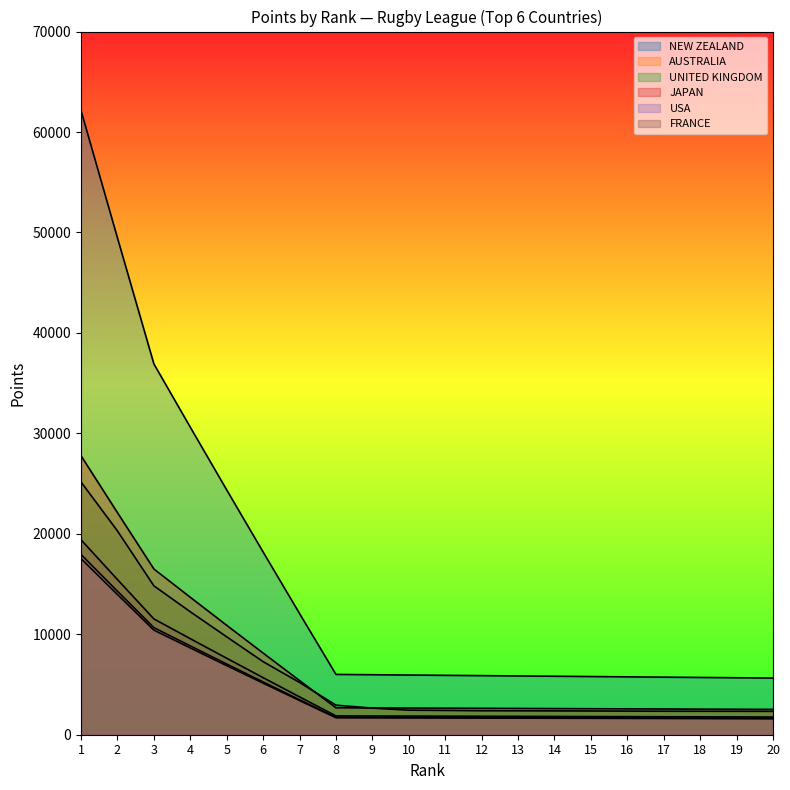

At which category does the chart reach its peak across all series?

1